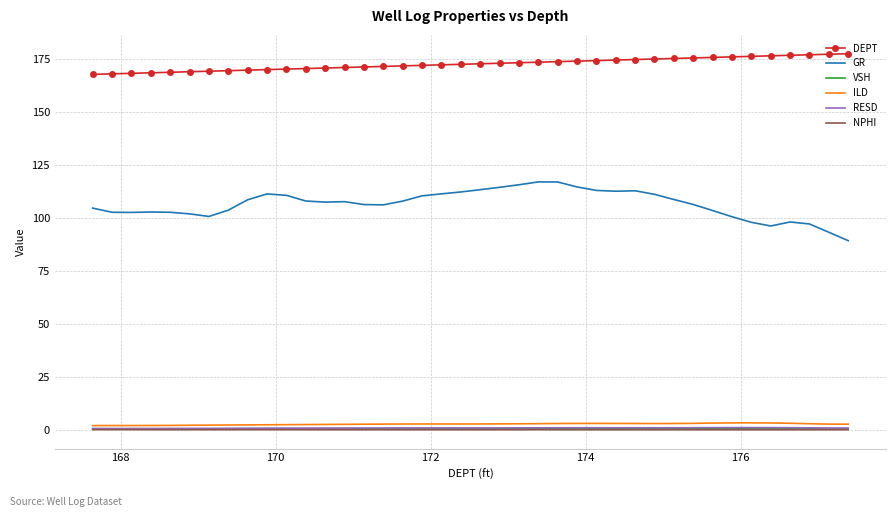

What are all the series names shown in the legend?

DEPT, GR, VSH, ILD, RESD, NPHI